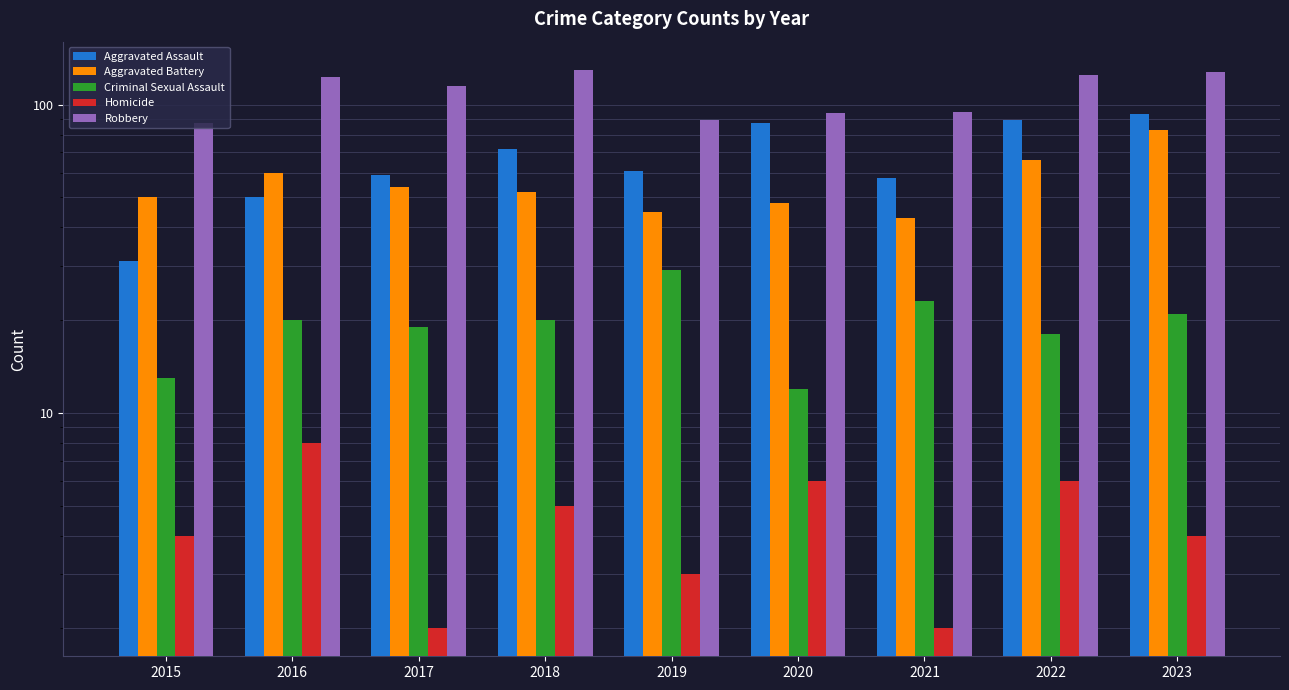

Does the chart contain any negative values?

No